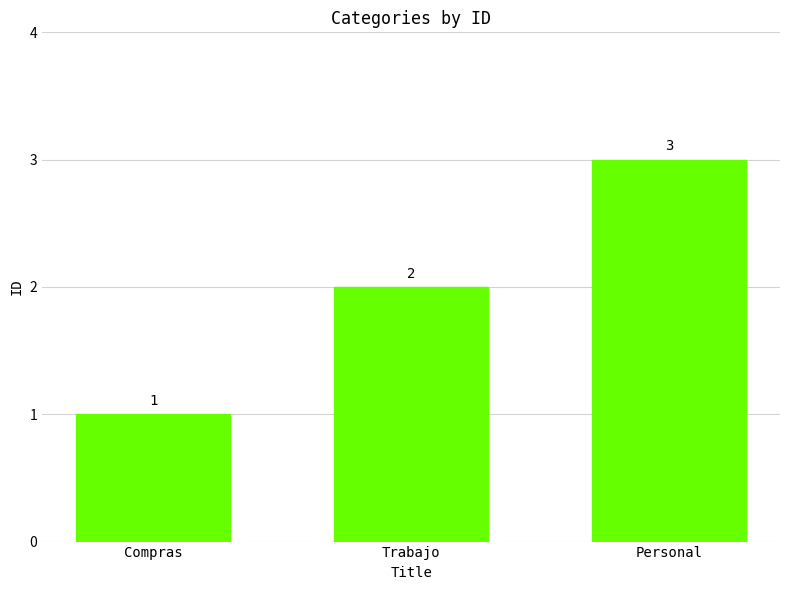

True or false: the data shows 3 at Personal.

True